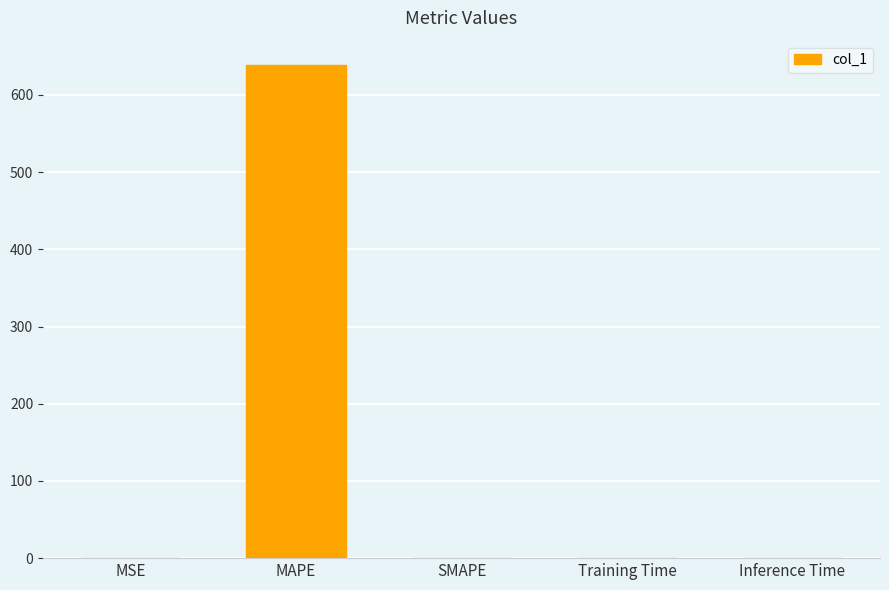

The chart shows a value of 0.0 at Inference Time. True or false?

True